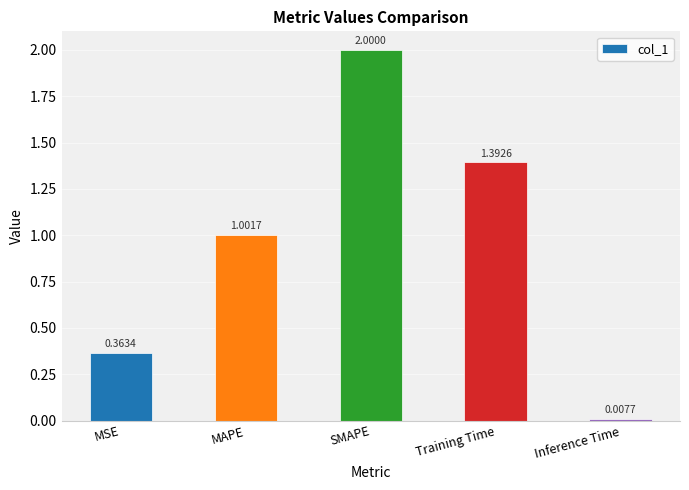

What is the change in value from MSE to Inference Time?

-0.4